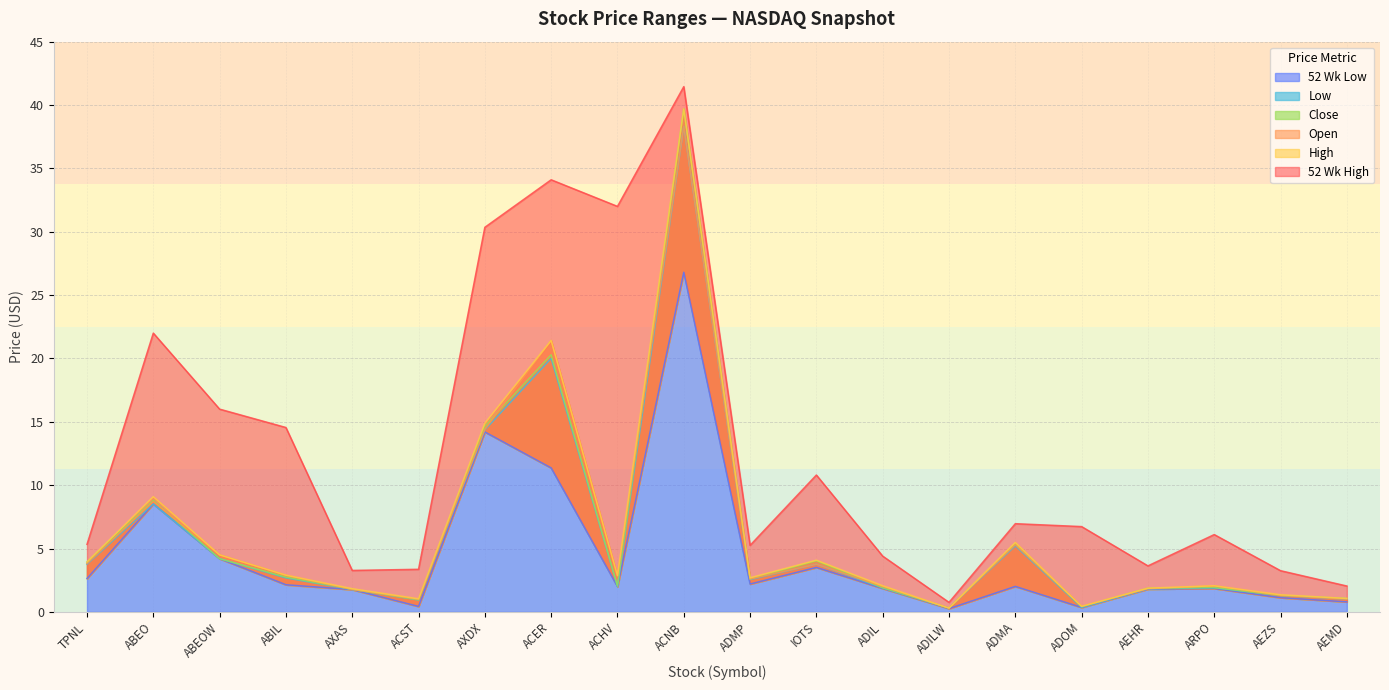

What is the sum of the 52 Wk High values at TPNL and ADMP?

10.6